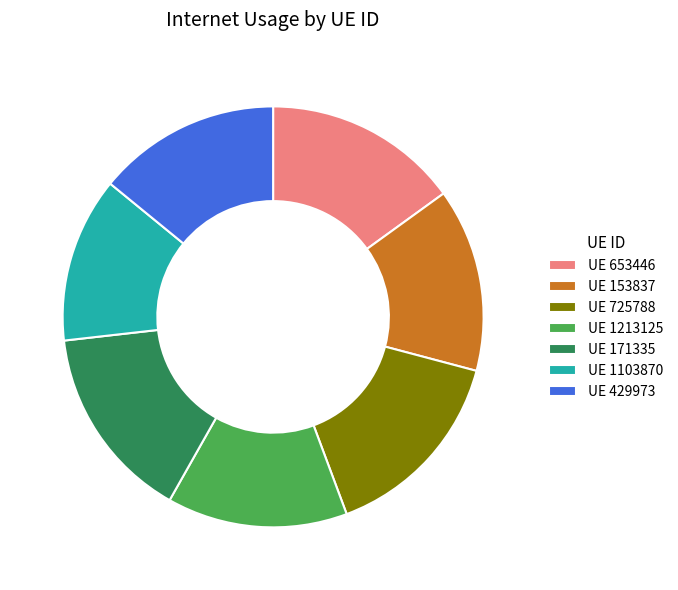

Do UE 153837 and UE 171335 together represent more than half of the pie?

No